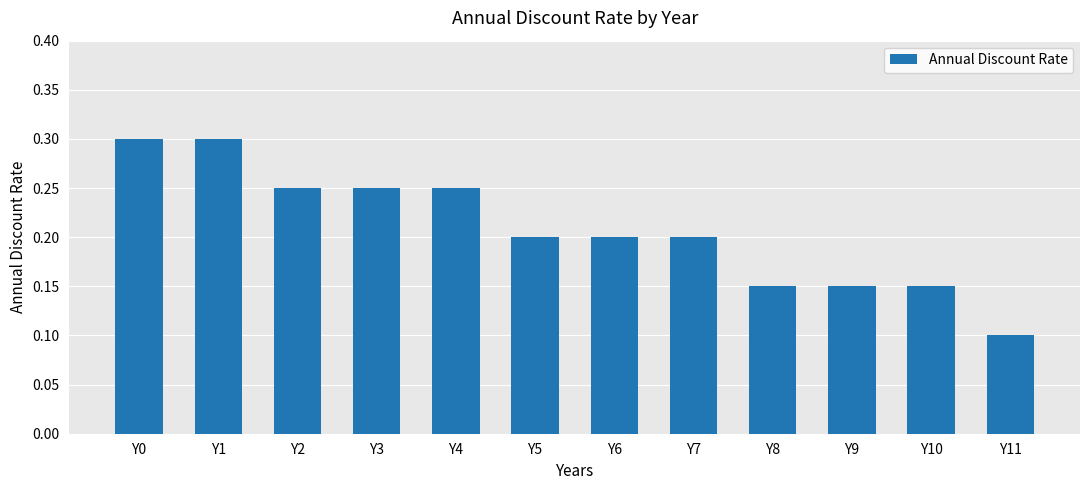

At which label is the value closest to 0?

Y11